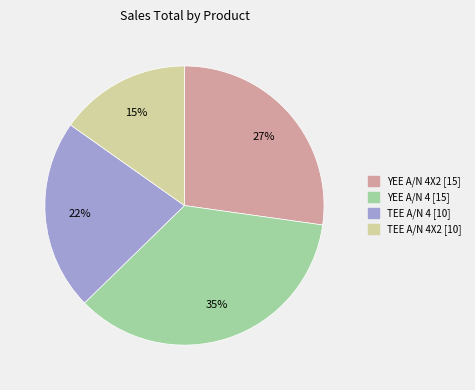

Does any single category account for the majority?

No